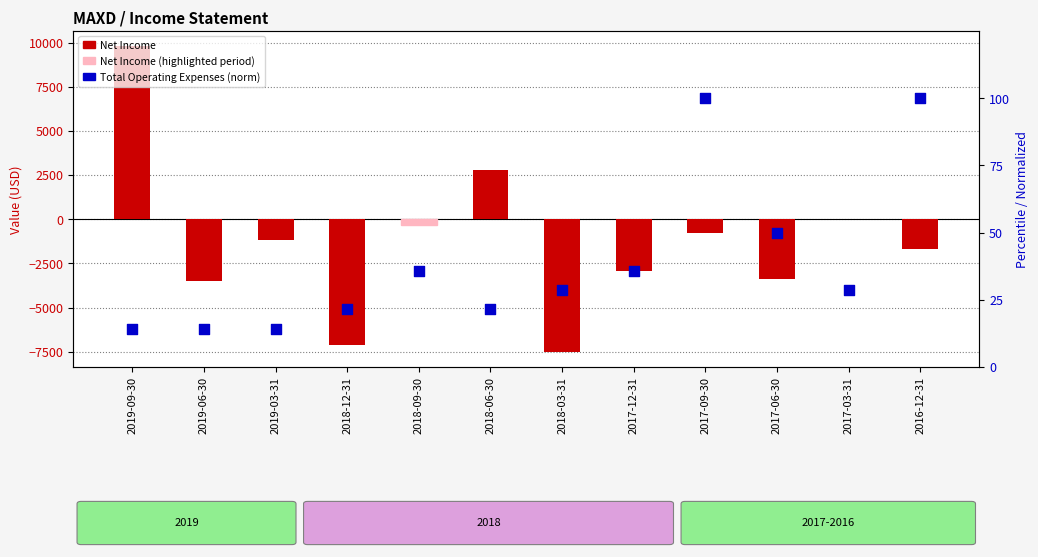

At how many categories does at least one series exceed 5869?

1